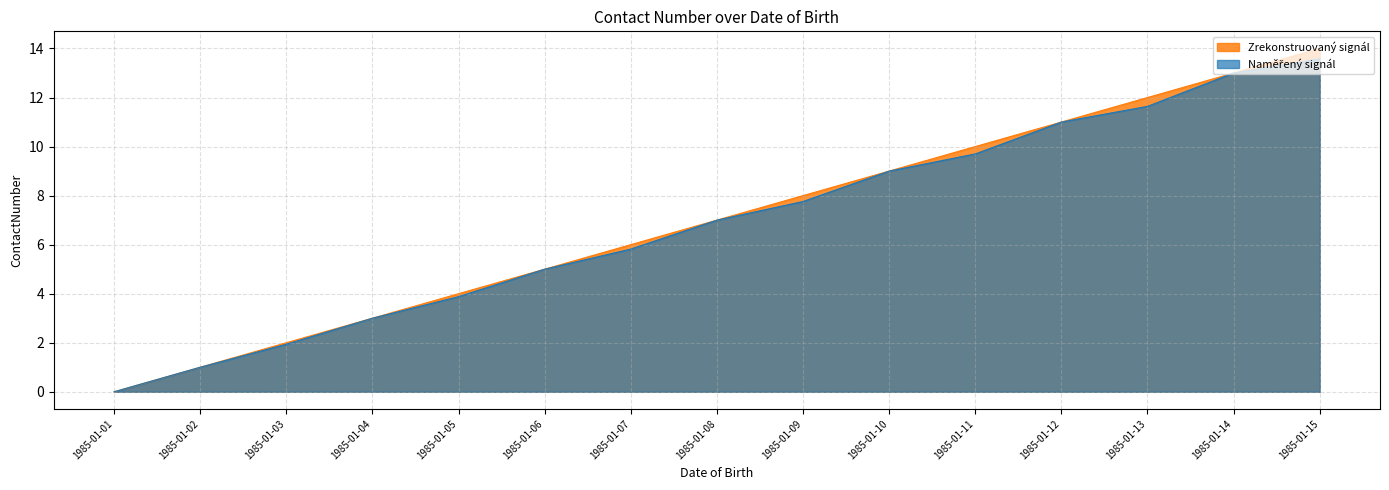

True or false: the data shows 5 at 1985-01-13.

False